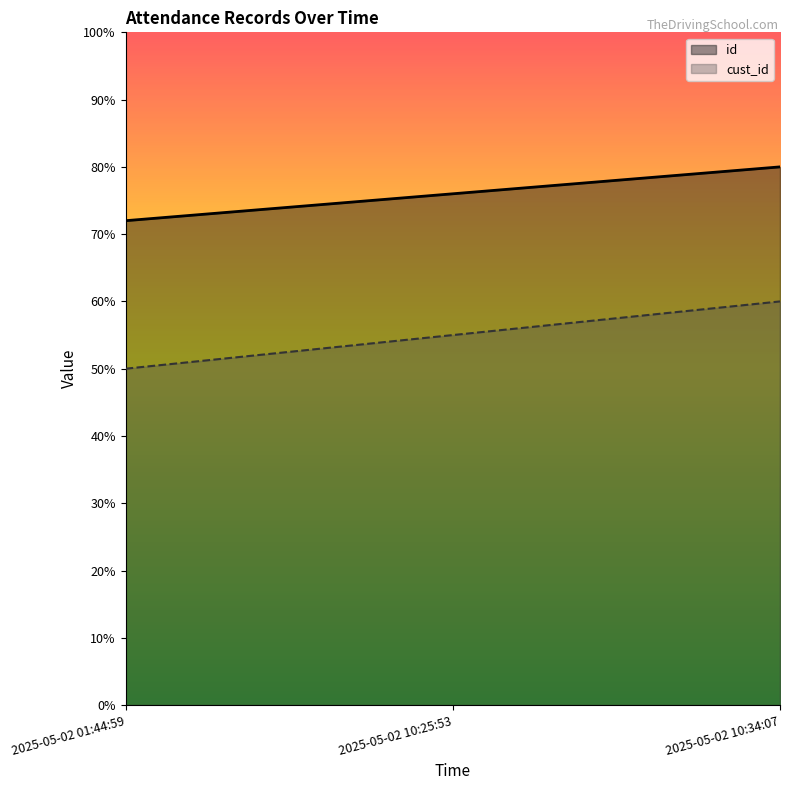

What is the label of the 1st point from the right?

2025-05-02 10:34:07